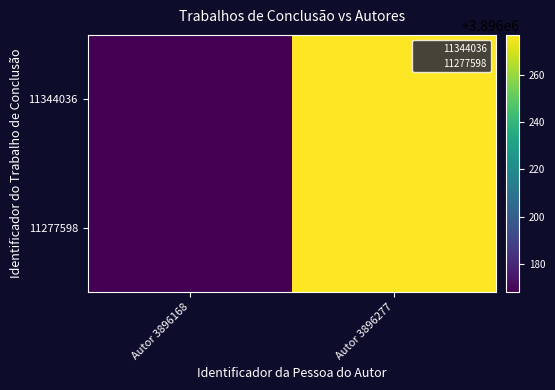

What is the total value across all series at Autor 3896277?

7792554